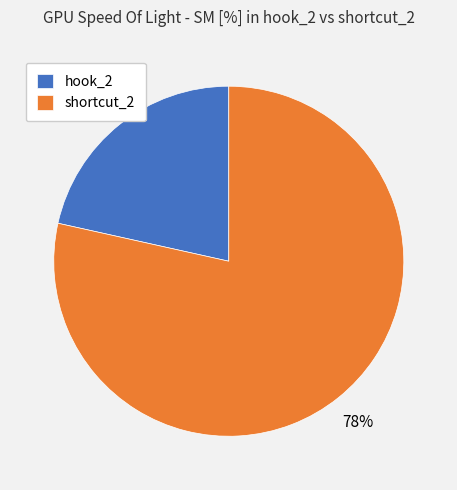

Is the sum of hook_2 and shortcut_2 greater than half?

Yes